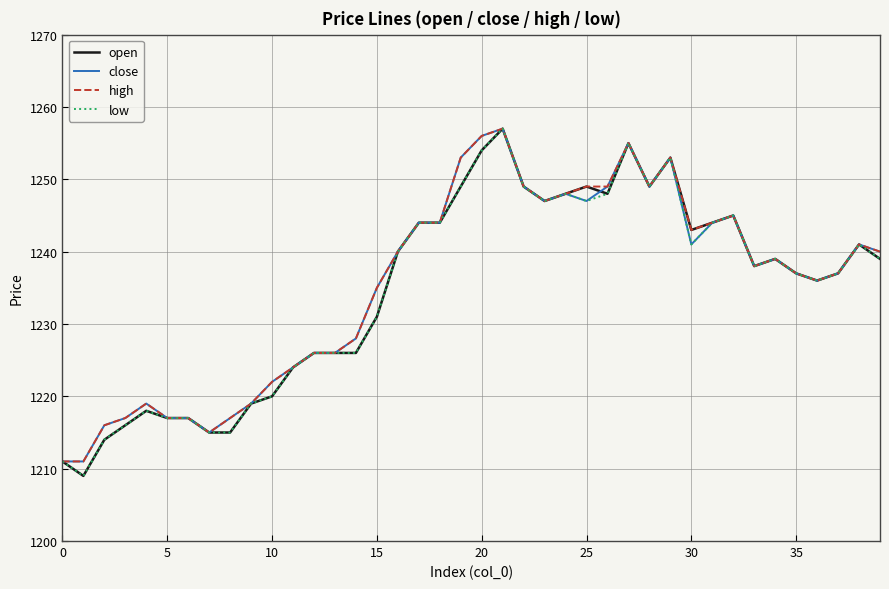

What is the smallest value displayed?

1209